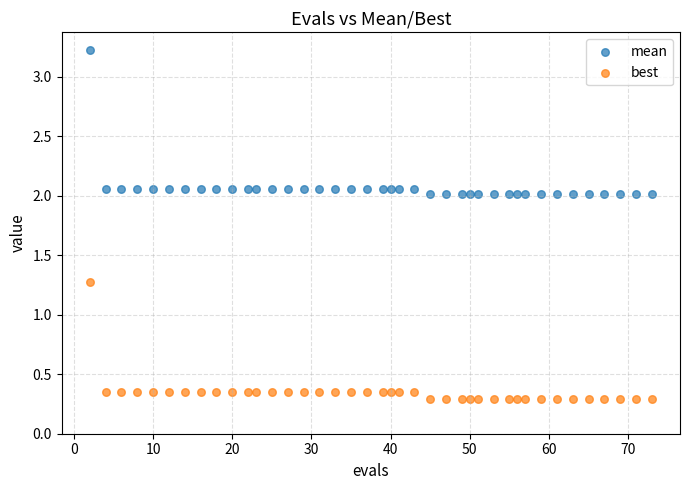

Which series has the widest spread of Y values?

mean